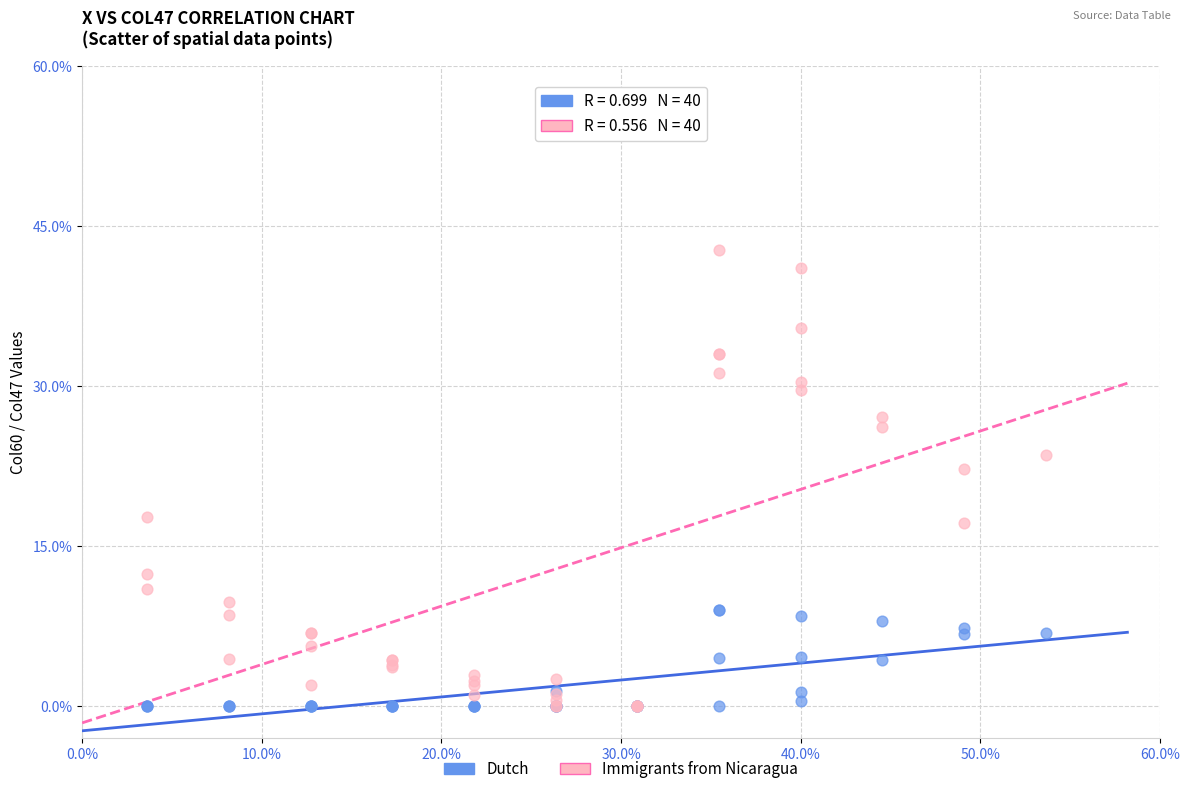

What are all the series names shown in the legend?

Dutch, Immigrants from Nicaragua